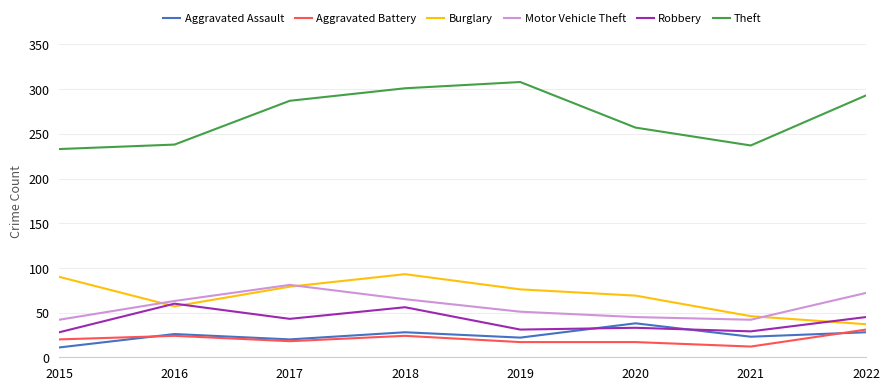

Where is the first local maximum for Robbery?

2016